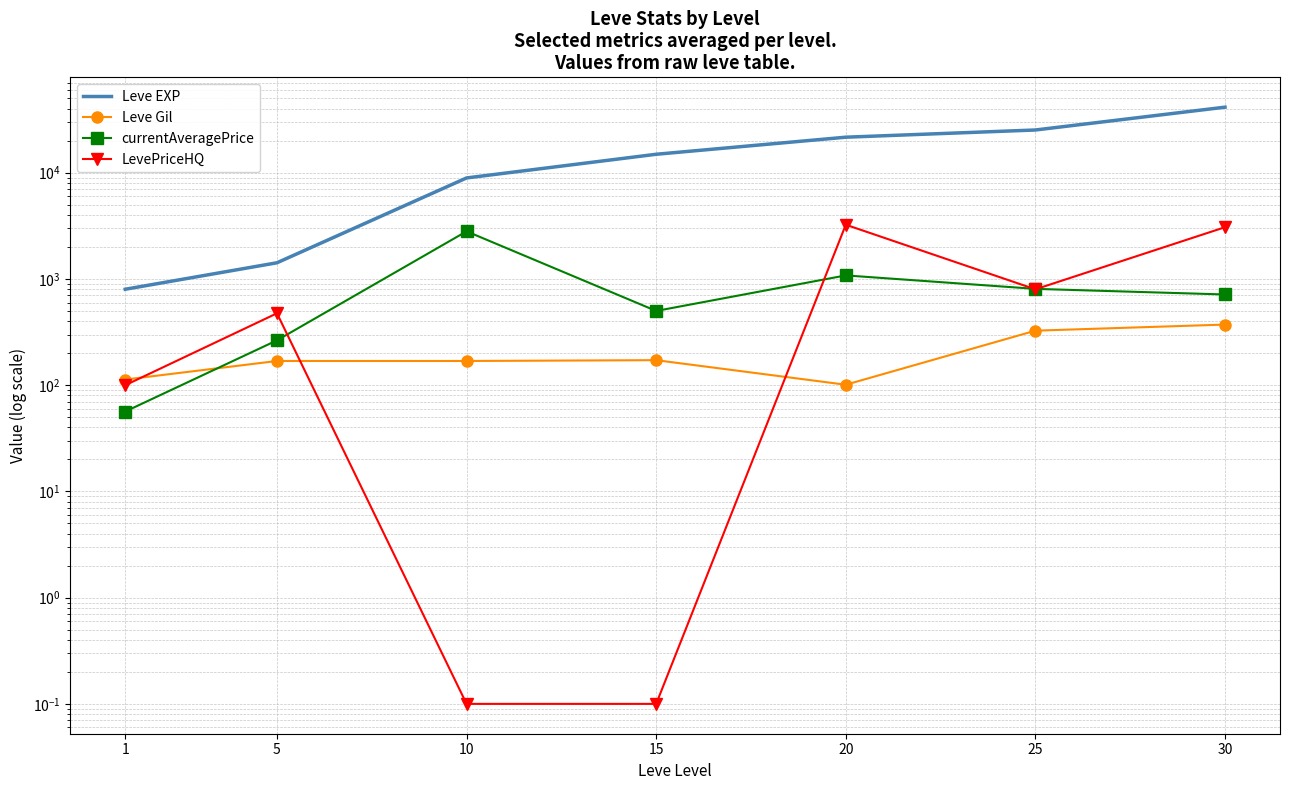

Is this an area chart (filled region under the line)?

No